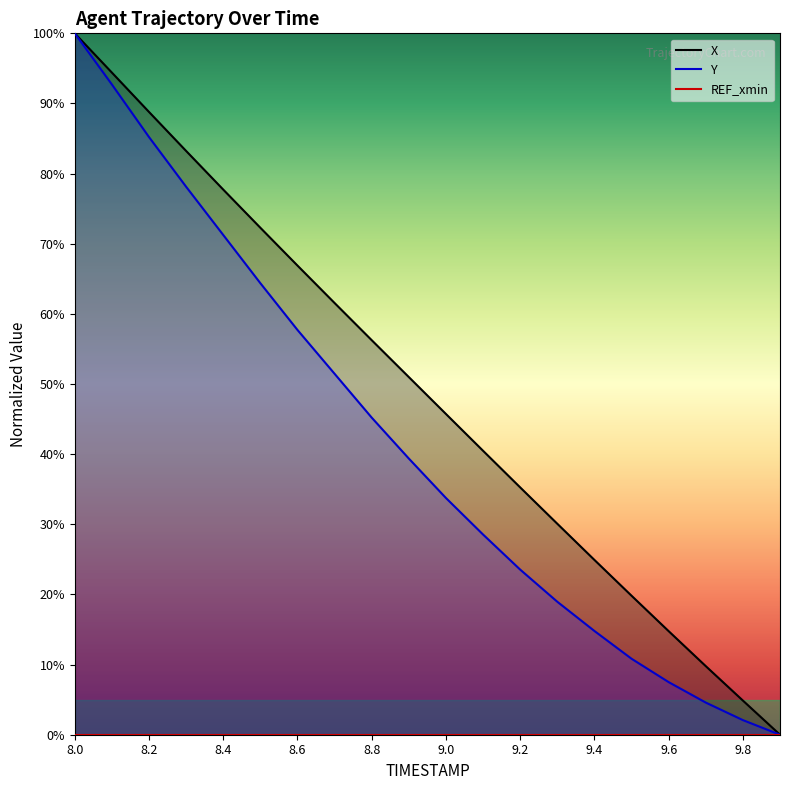

True or false: Y has more than 2 interior local peaks.

False